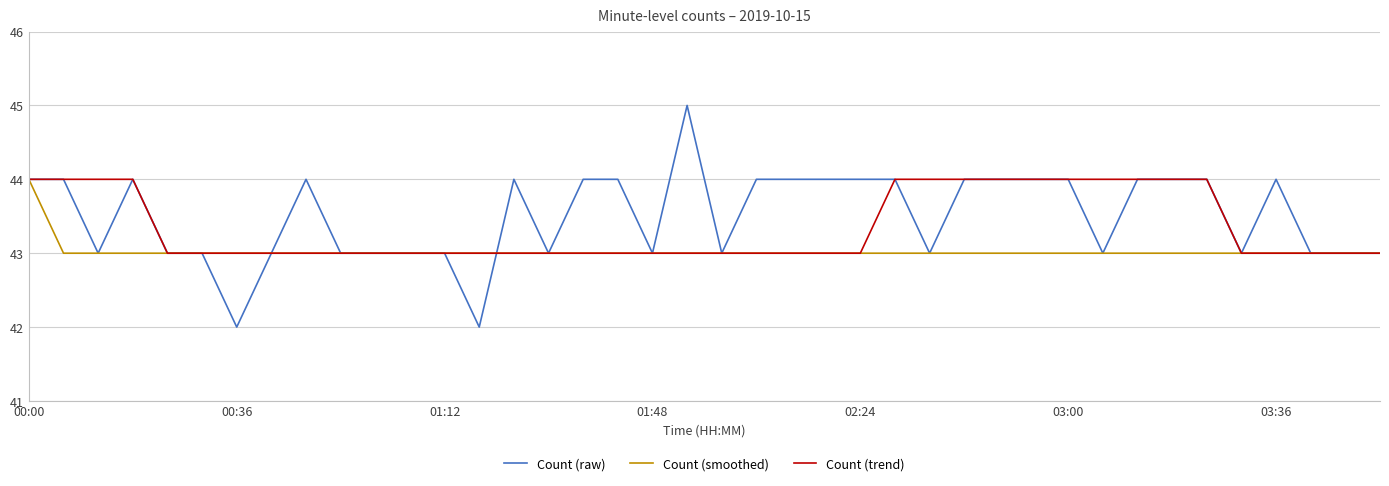

Rank the series by their average value, from lowest to highest.

Count (smoothed), Count (trend), Count (raw)